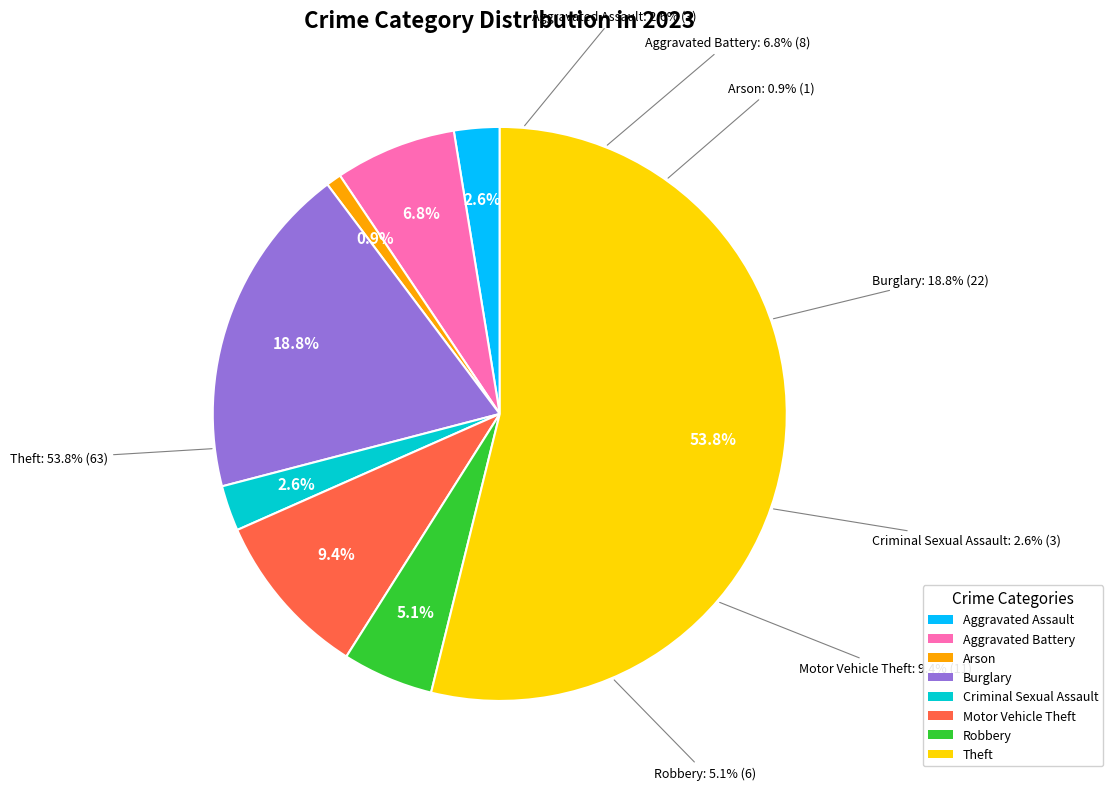

What percentage do Theft and Burglary together represent?

72.6%